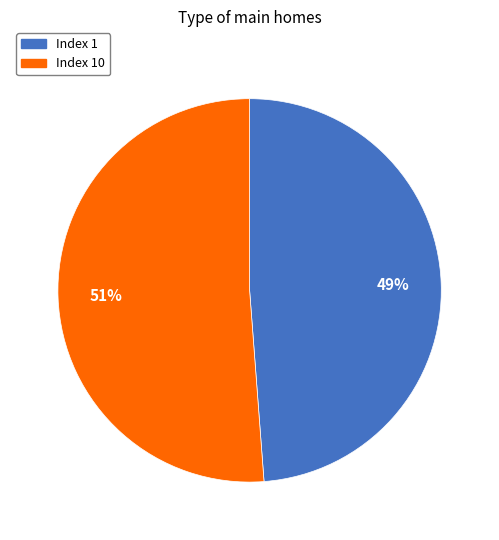

Is there any slice that represents more than half of the pie?

Yes